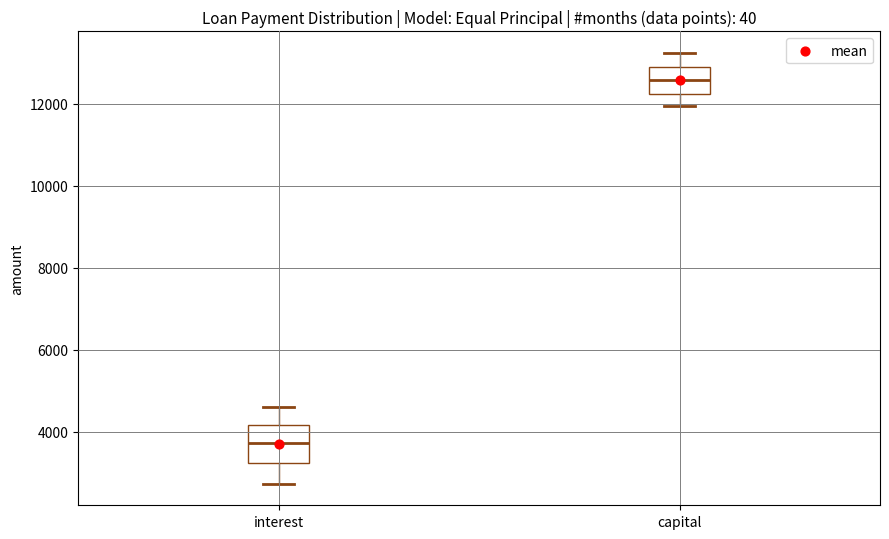

Which box has the lowest median line?

interest